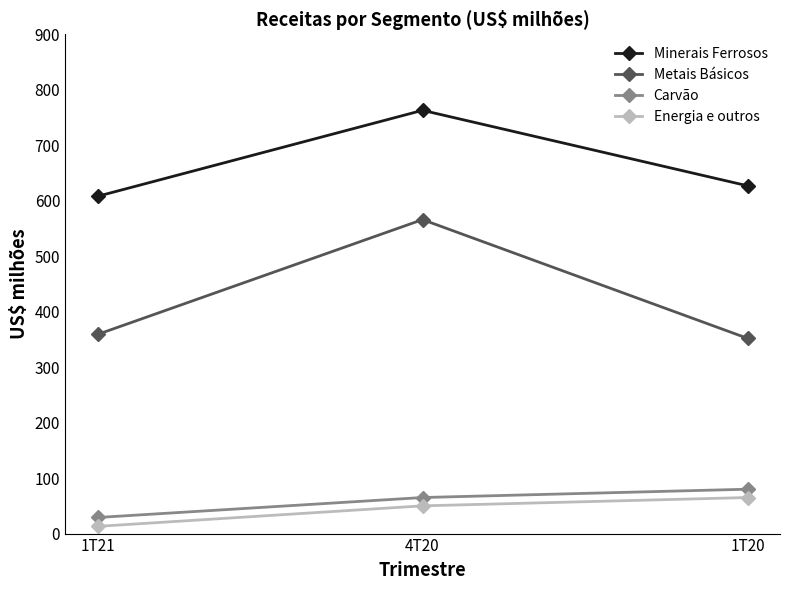

At which category is the sum across all series the highest?

4T20